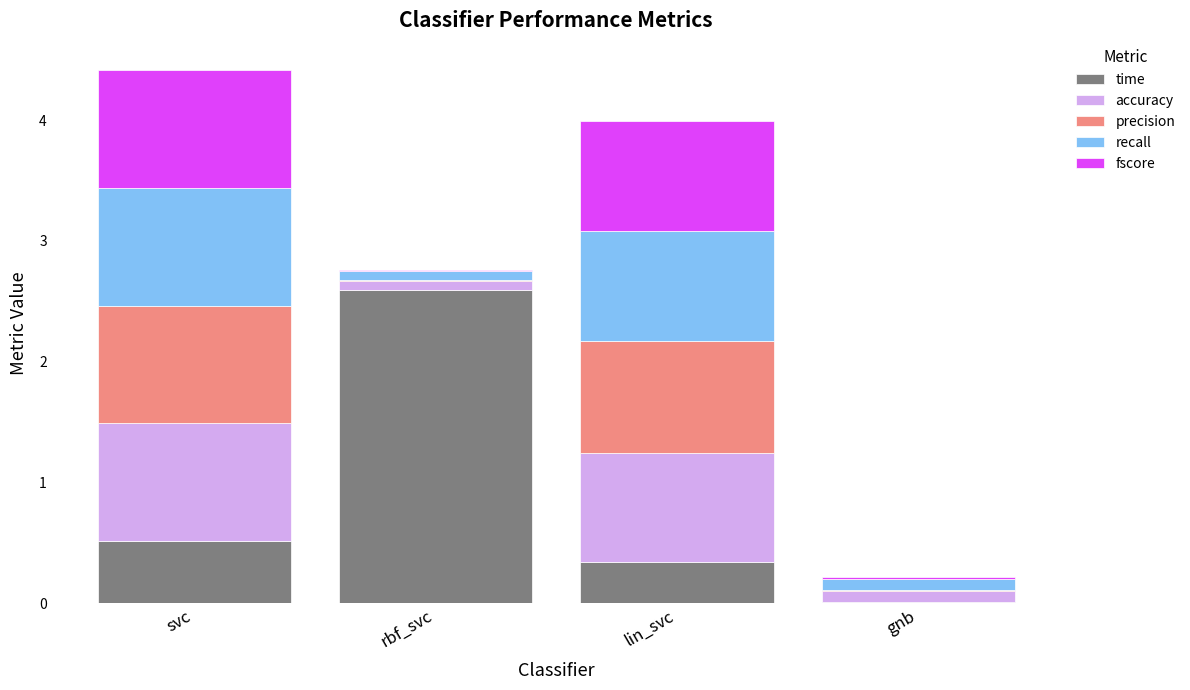

What is the sum of all time values?

3.4